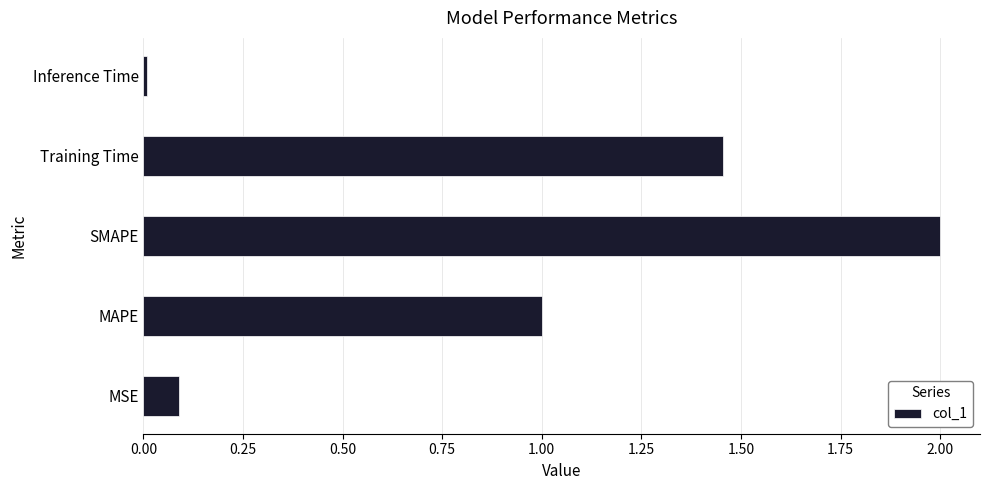

What is the sum of all values?

4.6